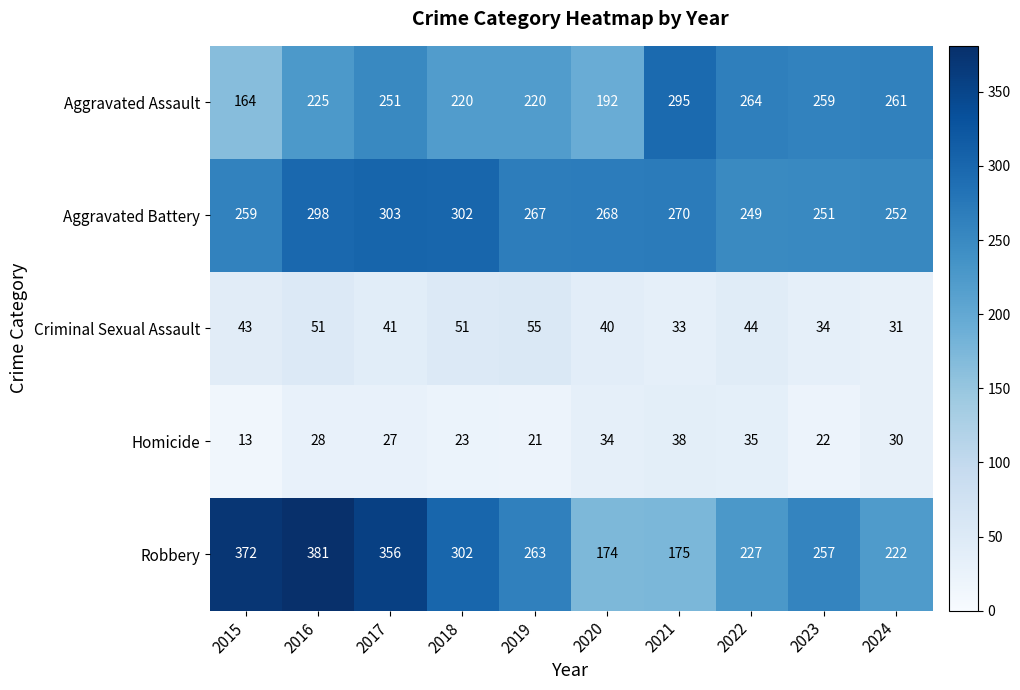

Which series has the widest spread of values?

Robbery